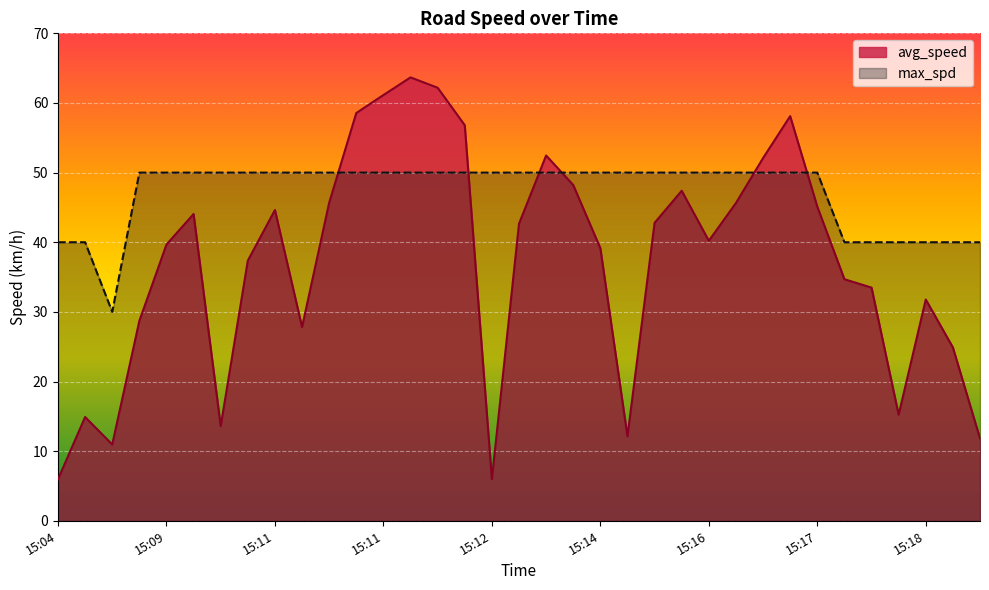

Rank the series by their average value, from lowest to highest.

avg_speed, max_spd